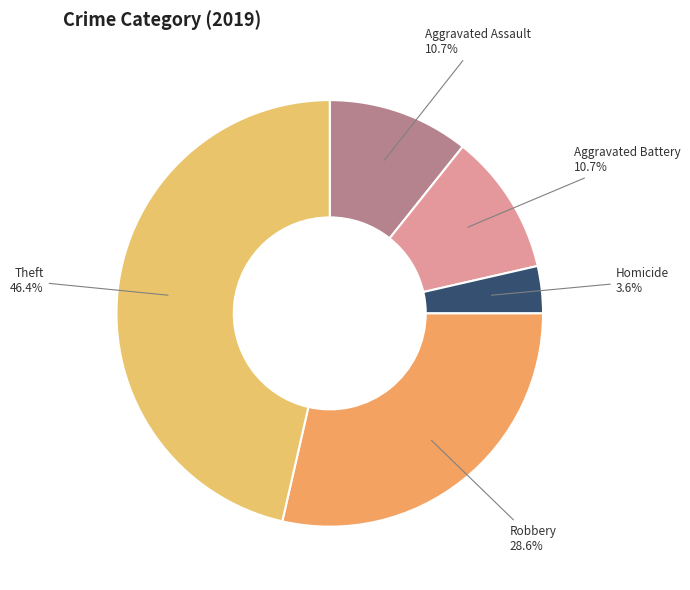

How many segments does this pie chart have?

5